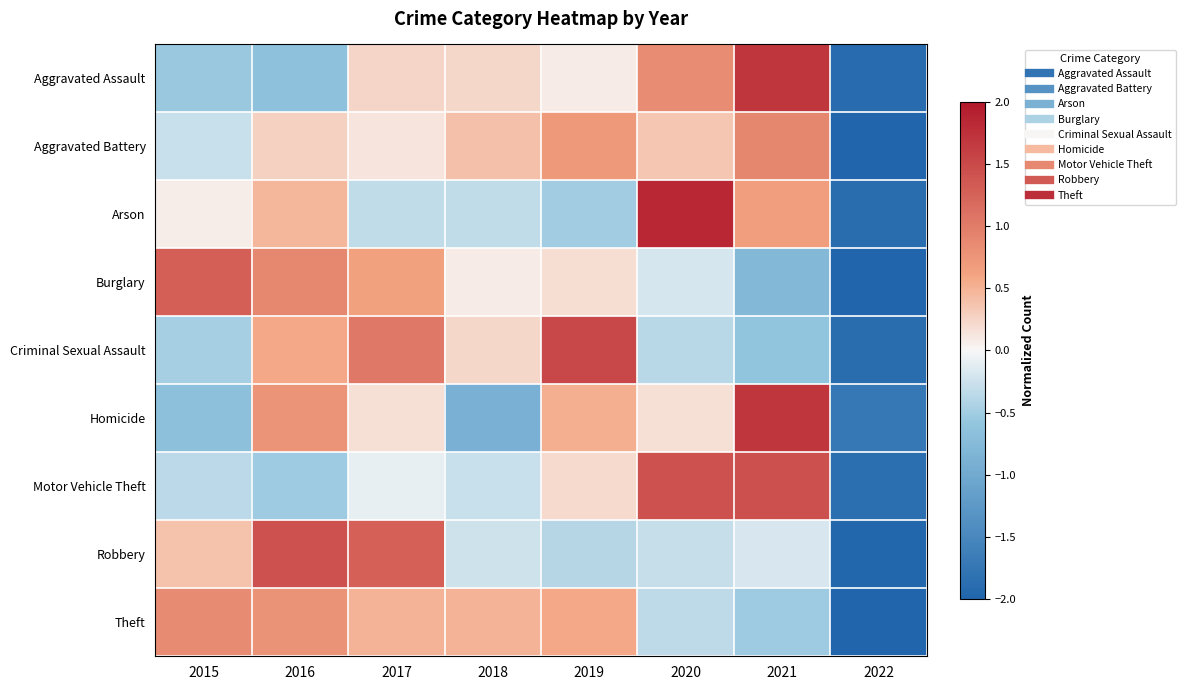

Rank the series at 2019 from lowest to highest value.

Arson, Robbery, Aggravated Assault, Burglary, Motor Vehicle Theft, Homicide, Theft, Aggravated Battery, Criminal Sexual Assault